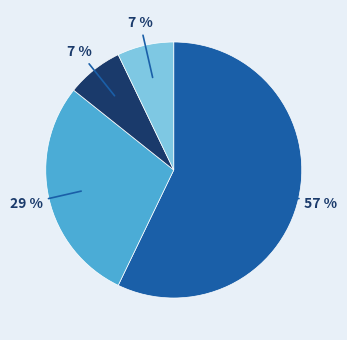

To the nearest percent, what is the average slice percentage?

25%